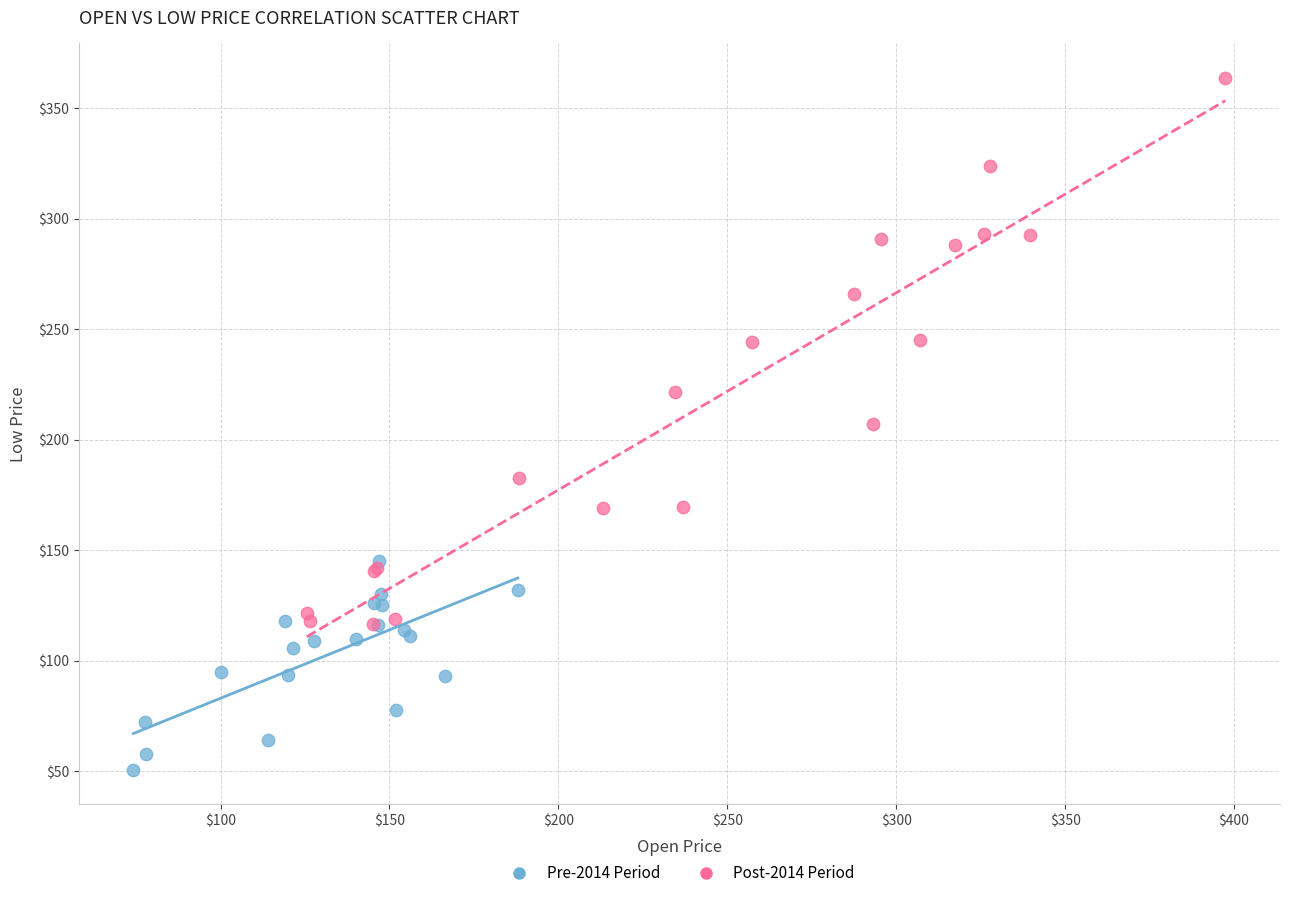

Which series has the widest spread of Y values?

Post-2014 Period